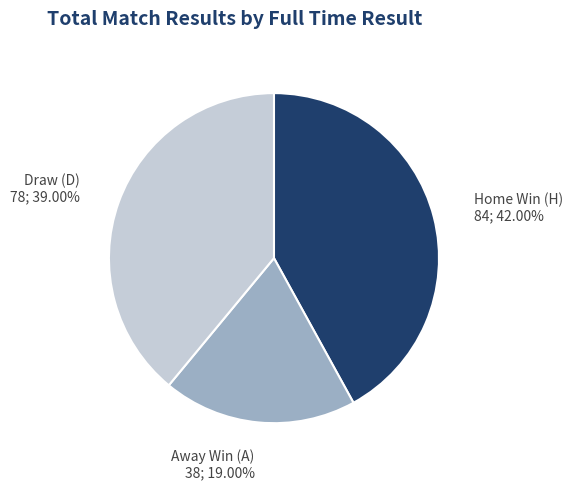

What is the ratio of the value at Away Win (A) to the value at Draw (D)?

0.5